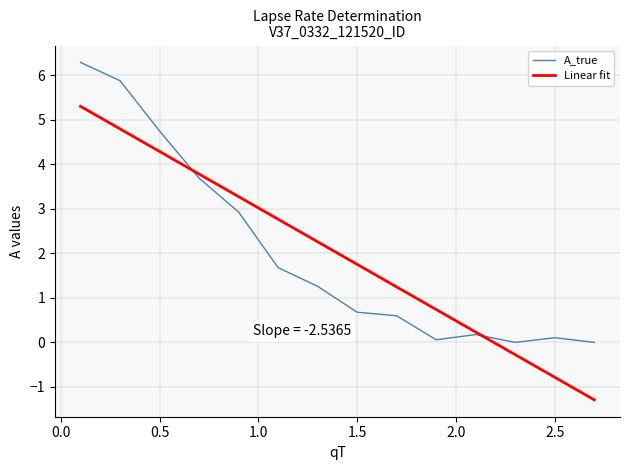

Rank the series by their maximum value, from highest to lowest.

A_true, Linear fit